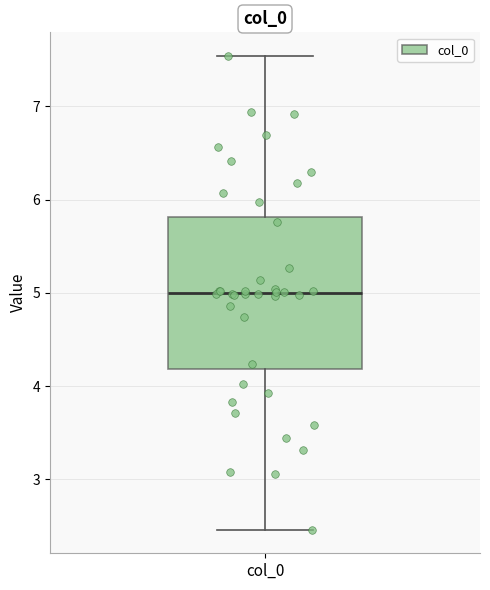

Transcribe this box plot: give where the median line is, the range the box spans, and where the two whiskers end, as read against the y-axis. The values are not printed on the chart, so give them approximately, as read against the axis.

median 5.0, box 4.2 to 5.8, whiskers 2.5 to 7.5